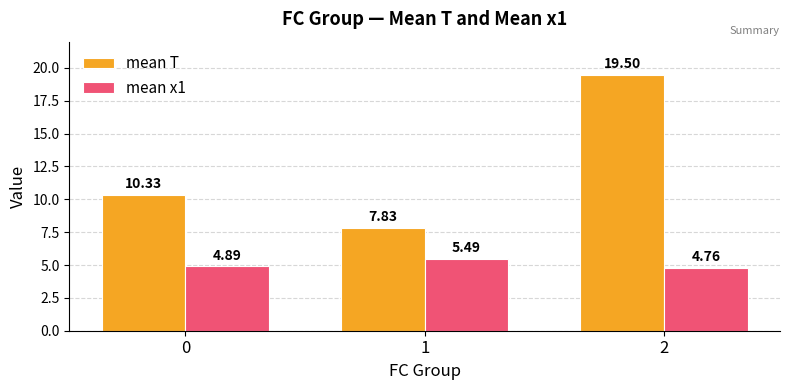

Which series changed the most between 0 and 2?

mean T